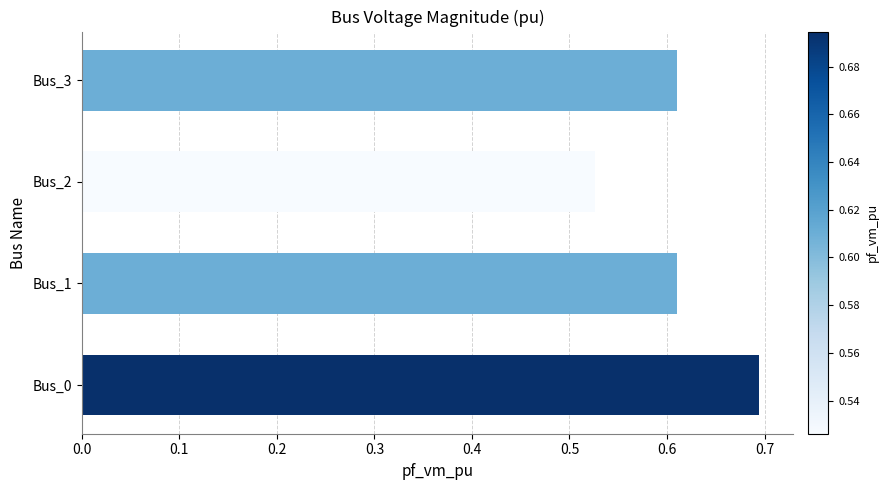

Is it true that the value at Bus_0 is 0.7?

True